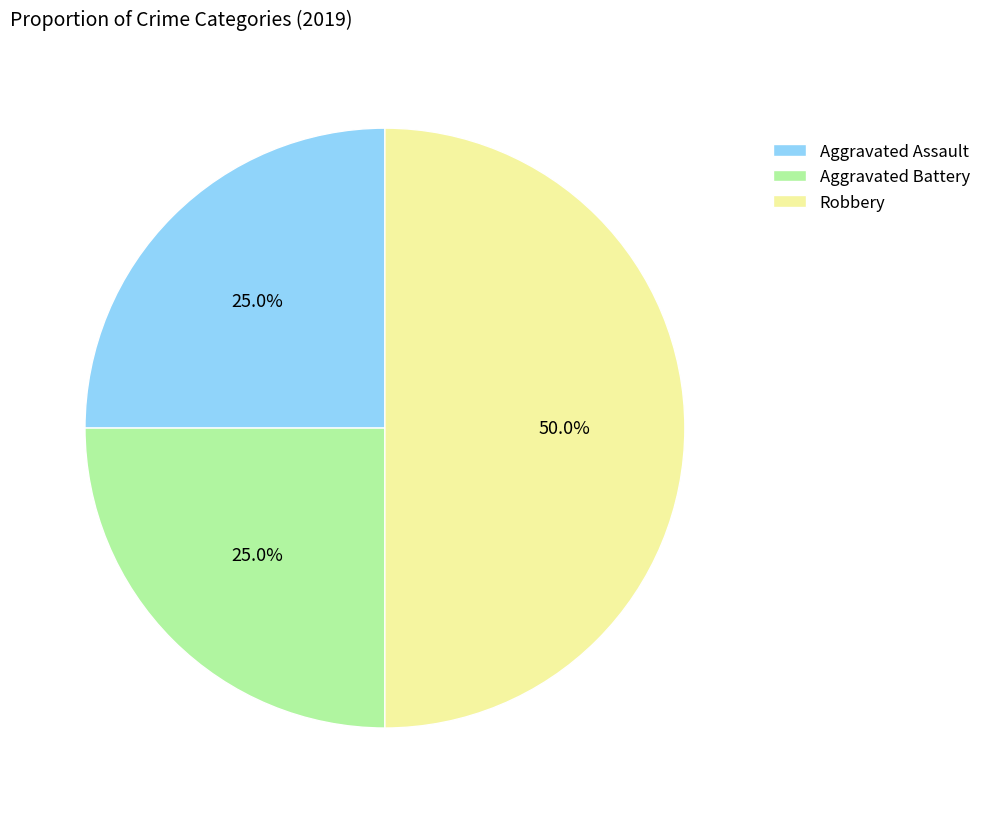

Combined, what portion of the pie is Aggravated Battery and Robbery?

75.0%